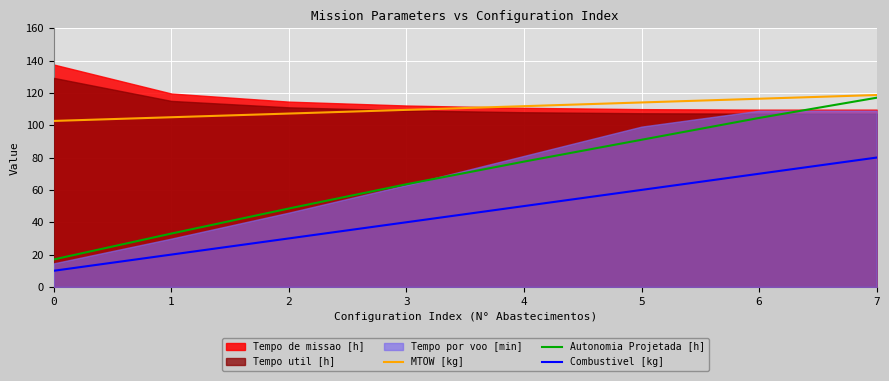

What is the value of the Autonomia Projetada [h] point at the 7th from the left?

104.5